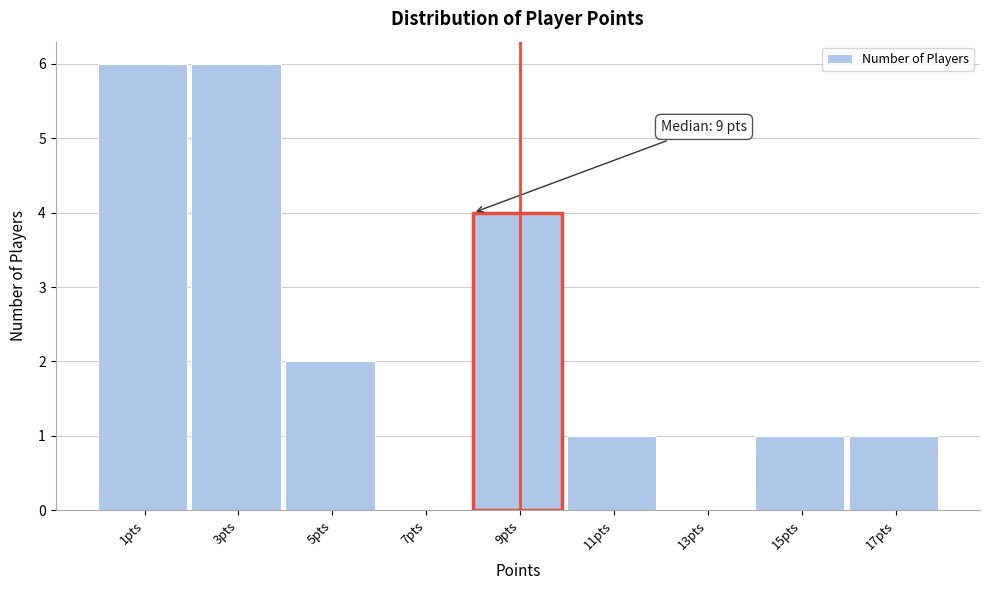

Reading left to right, list all the values displayed in this chart.

1pts=6	3pts=6	5pts=2	7pts=0	9pts=4	11pts=1	13pts=0	15pts=1	17pts=1